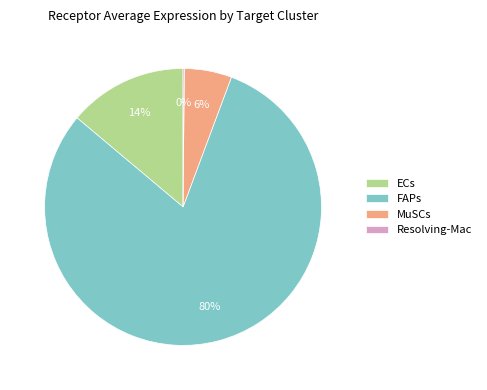

Does FAPs represent more than half of the total?

Yes